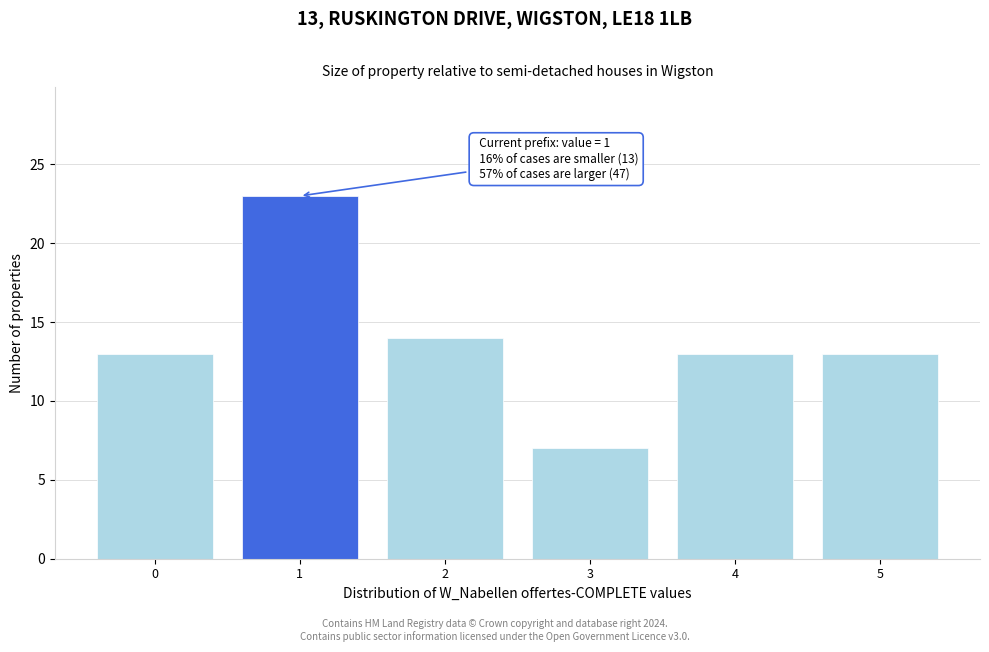

Reading left to right, what are all the values shown in this chart?

13	23	14	7	13	13